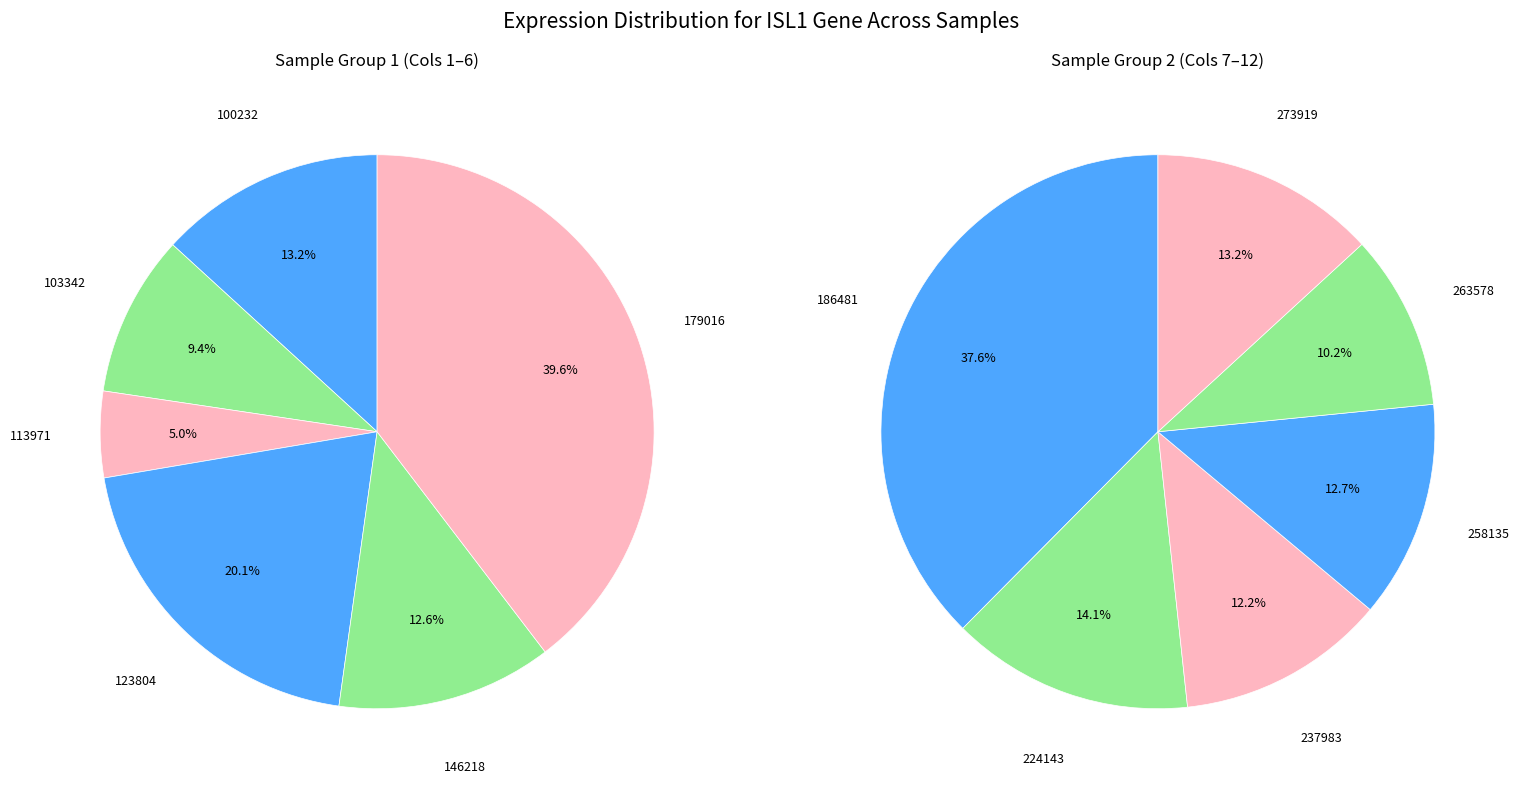

True or false: 100232 accounts for 1% of the total.

False